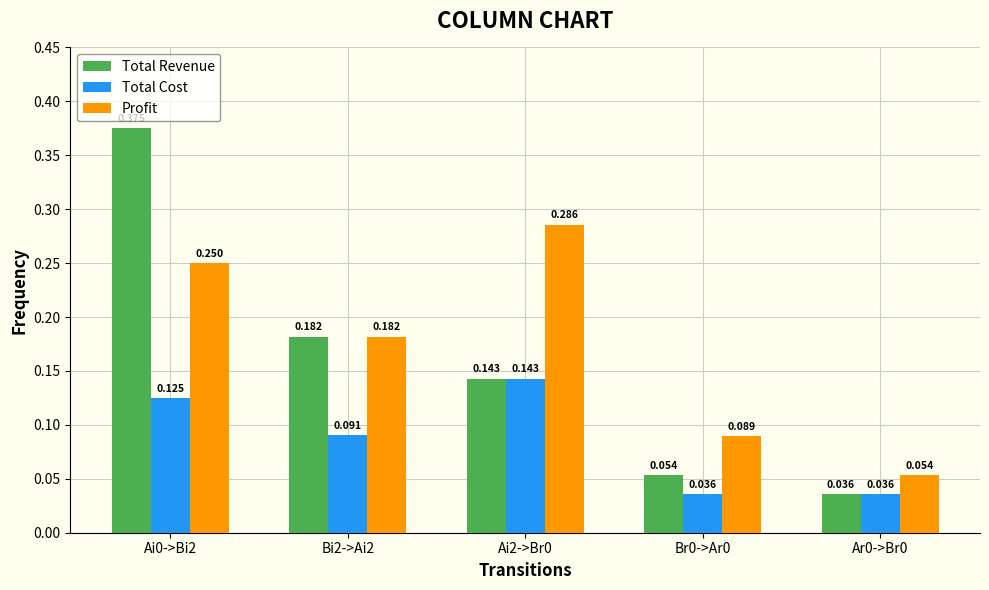

Between Ai0->Bi2 and Bi2->Ai2, which series saw the biggest shift?

Total Revenue